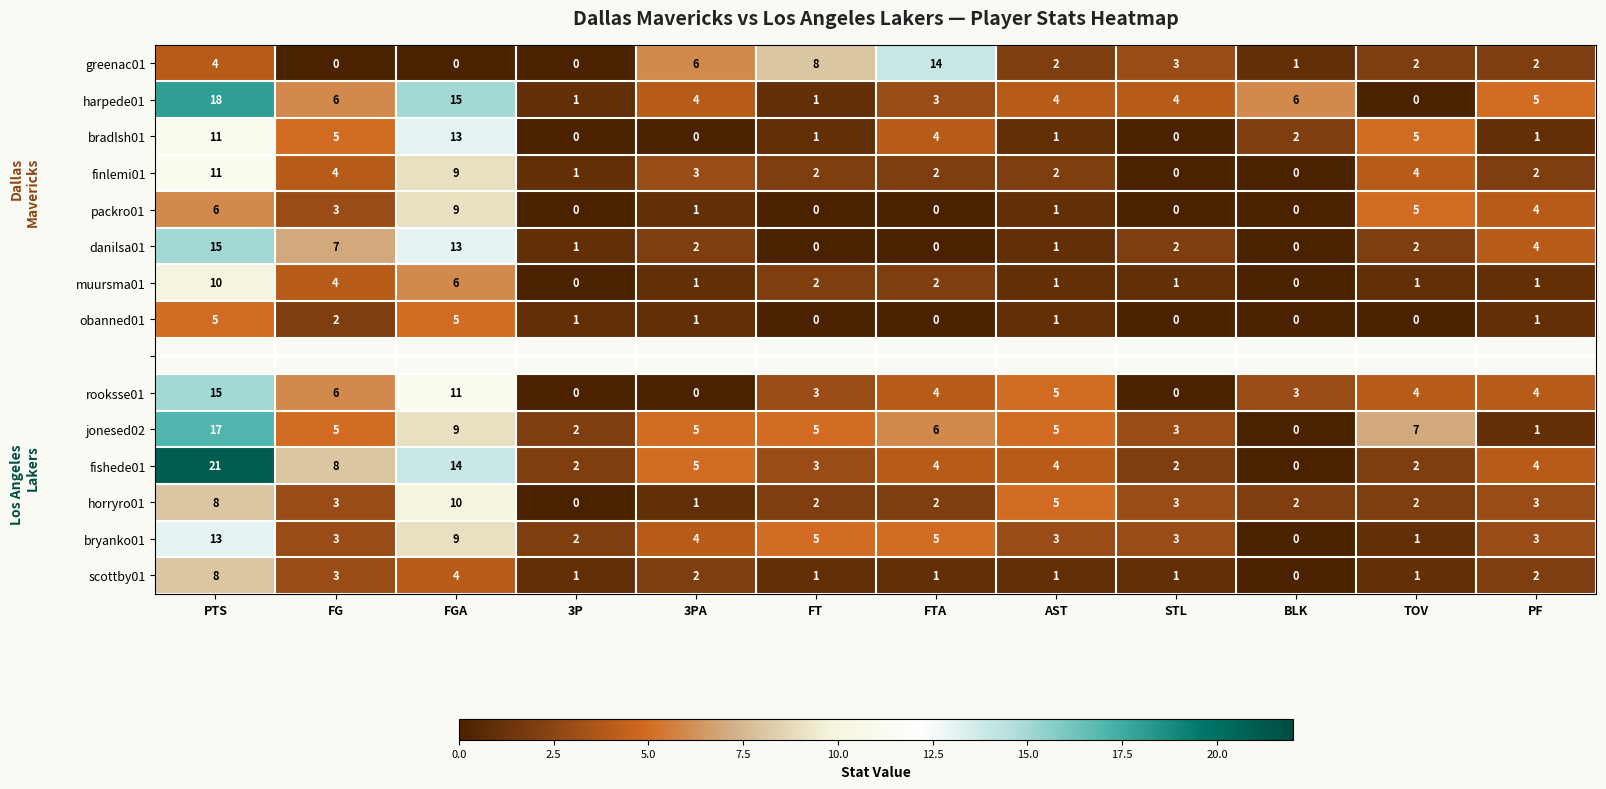

How many series are shown in this chart?

15